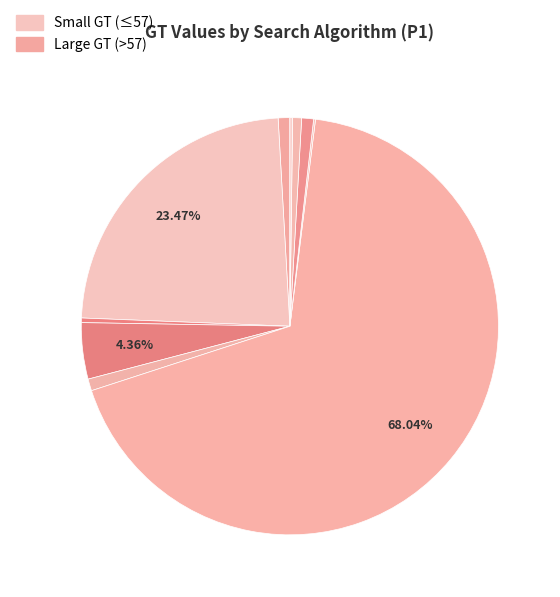

Does any single category account for the majority?

Yes